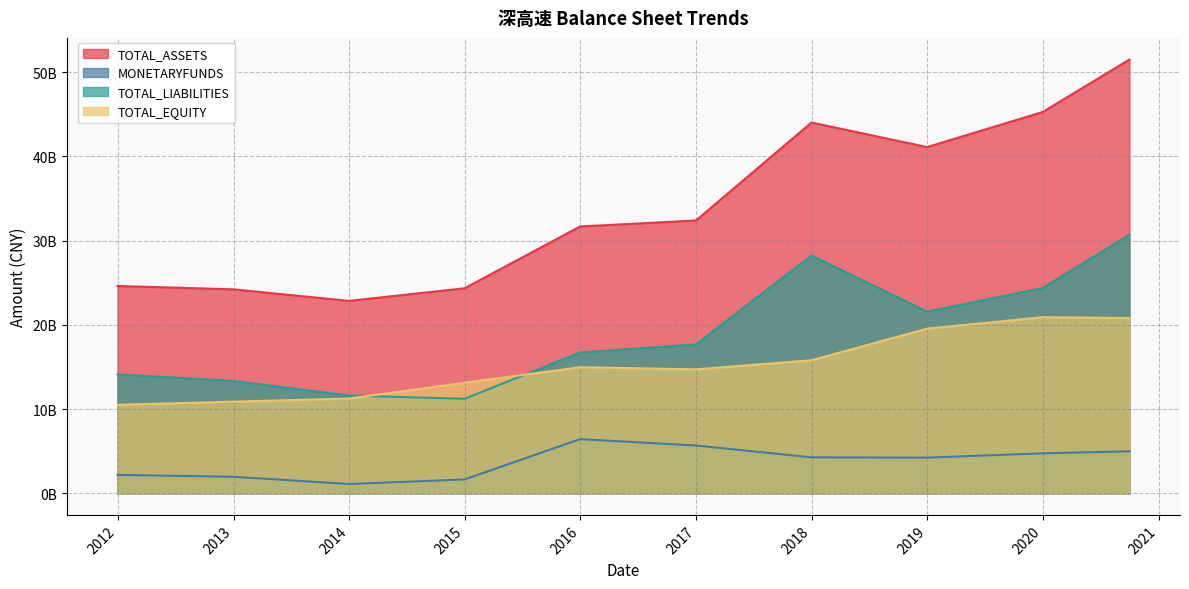

At which label does MONETARYFUNDS reach its minimum?

2013-12-31